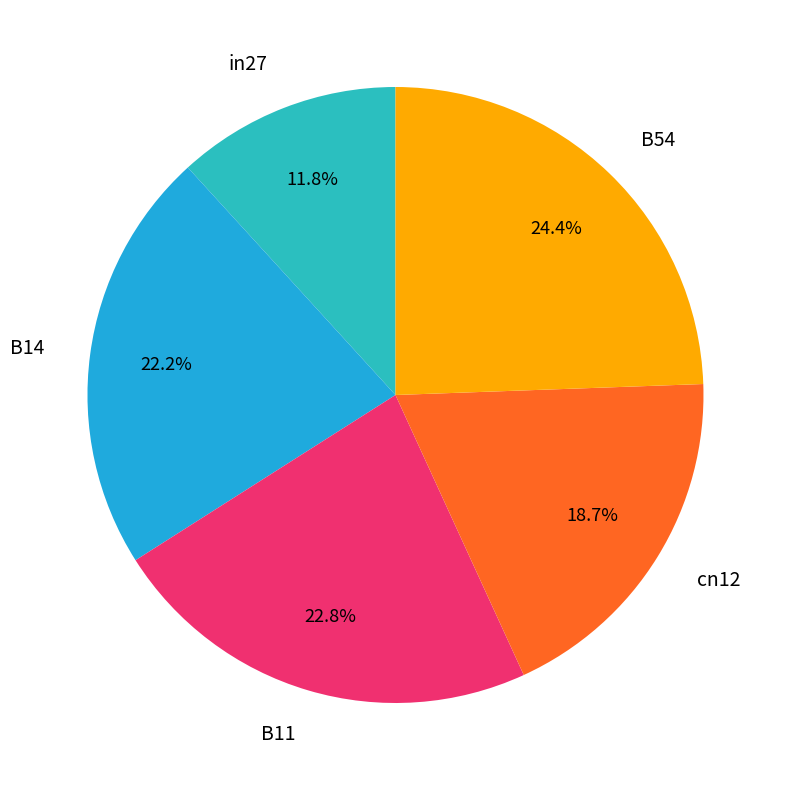

To the nearest percent, what percentage of the pie is B11?

23%